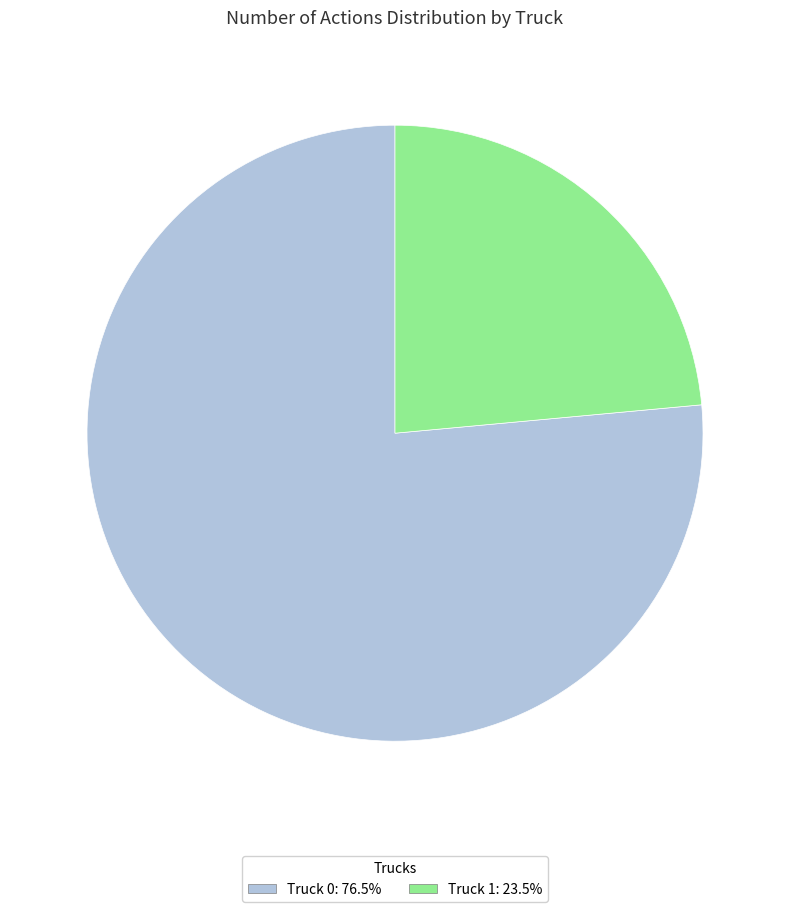

How many segments does this pie chart have?

2